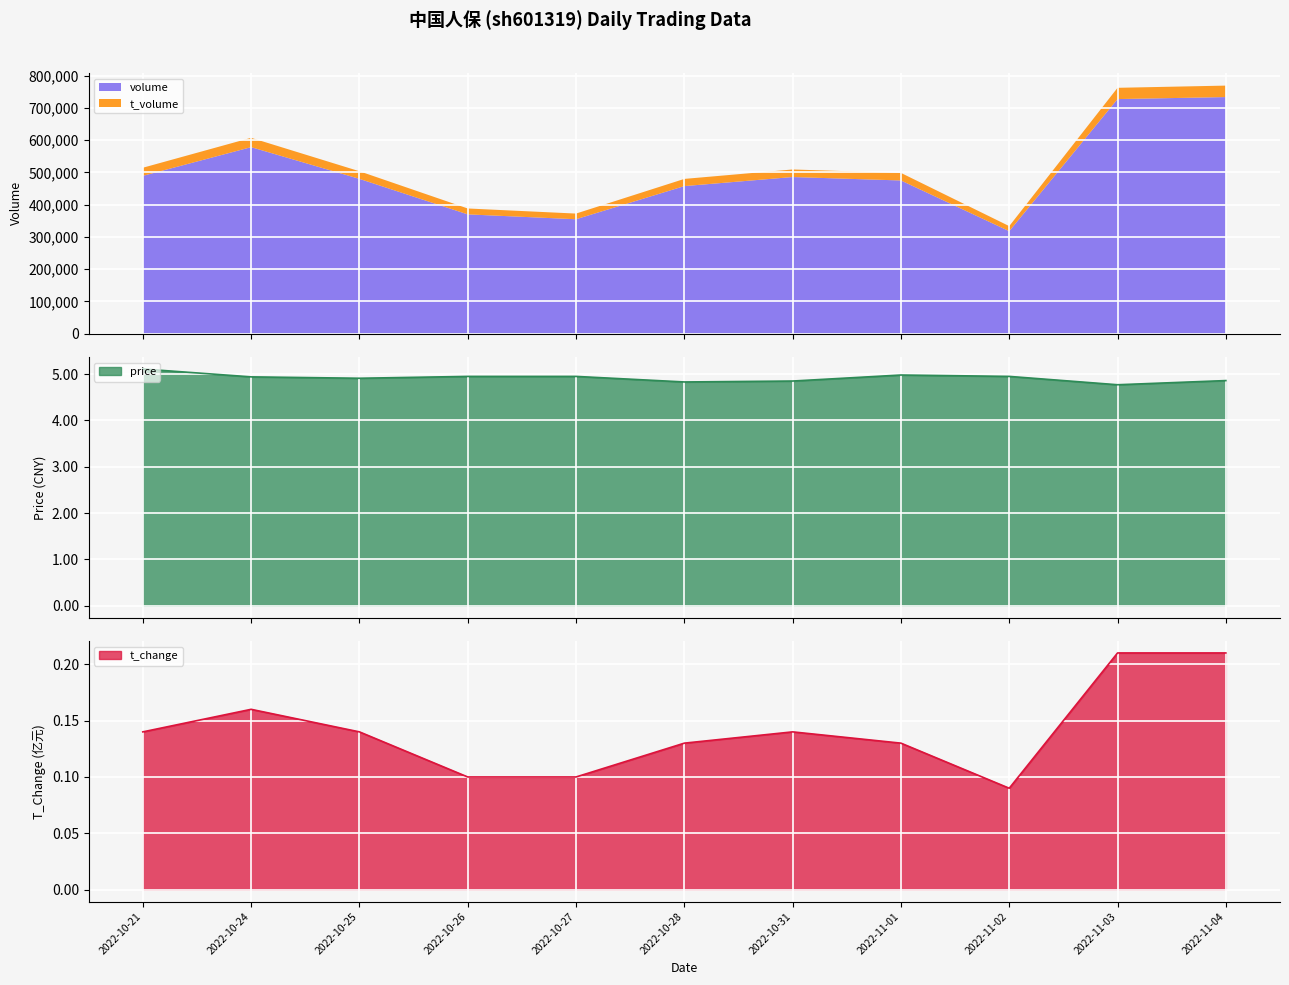

Is it true that price equals 5.0 at 2022-10-26?

True